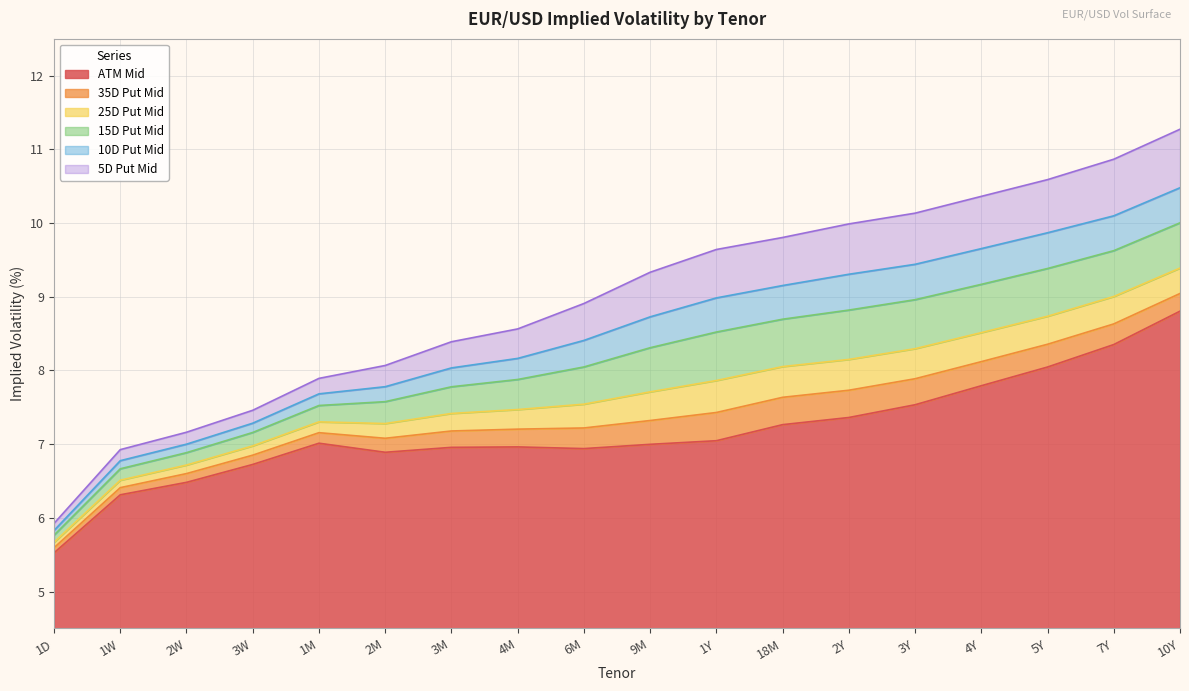

What is the label of the 13th point from the left?

2Y